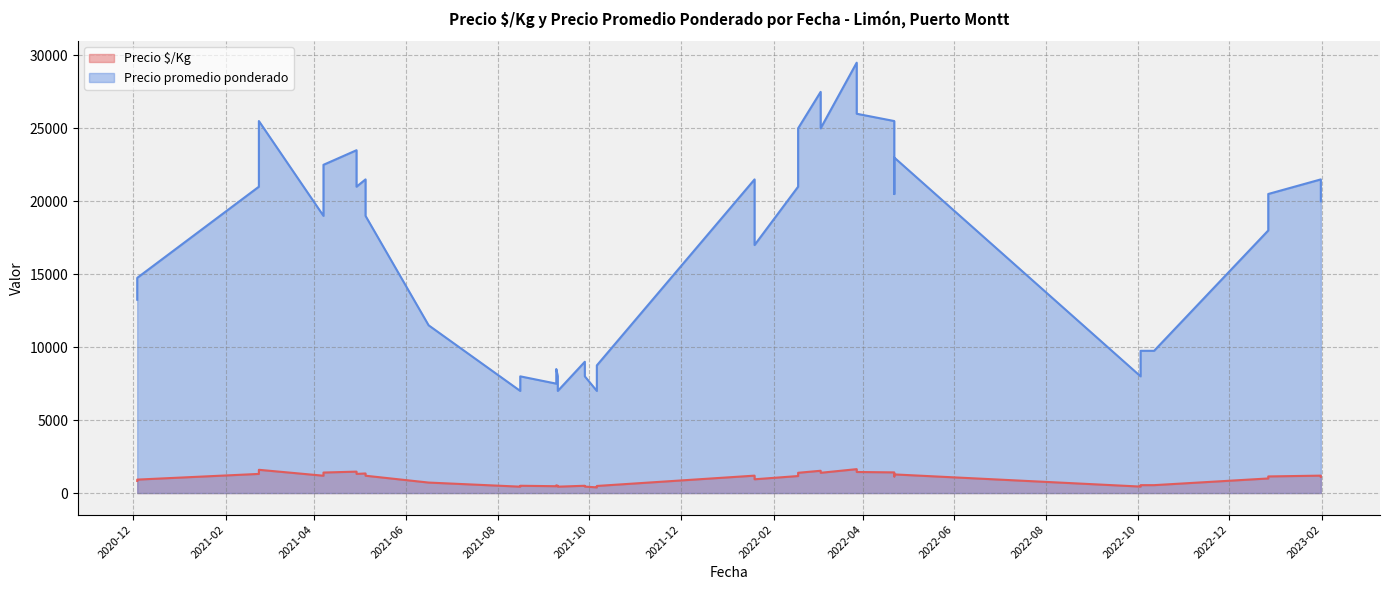

List the series in order of their overall mean, lowest first.

Precio $/Kg, Precio promedio ponderado